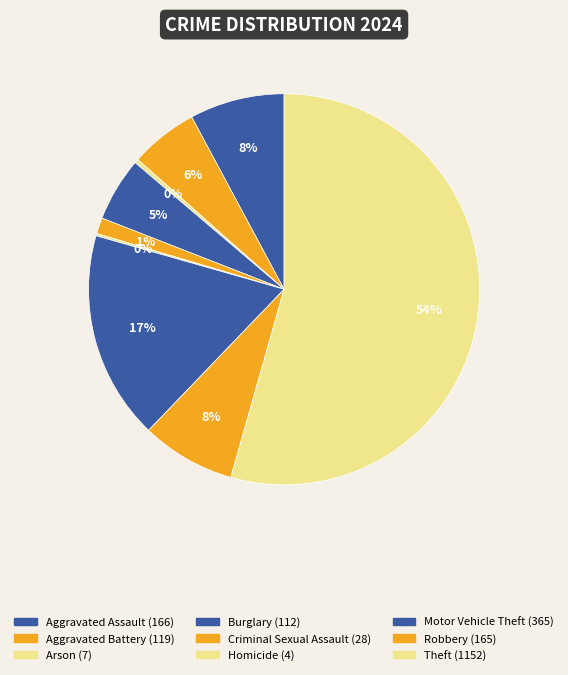

Is it true that Robbery is 17% of the pie?

False